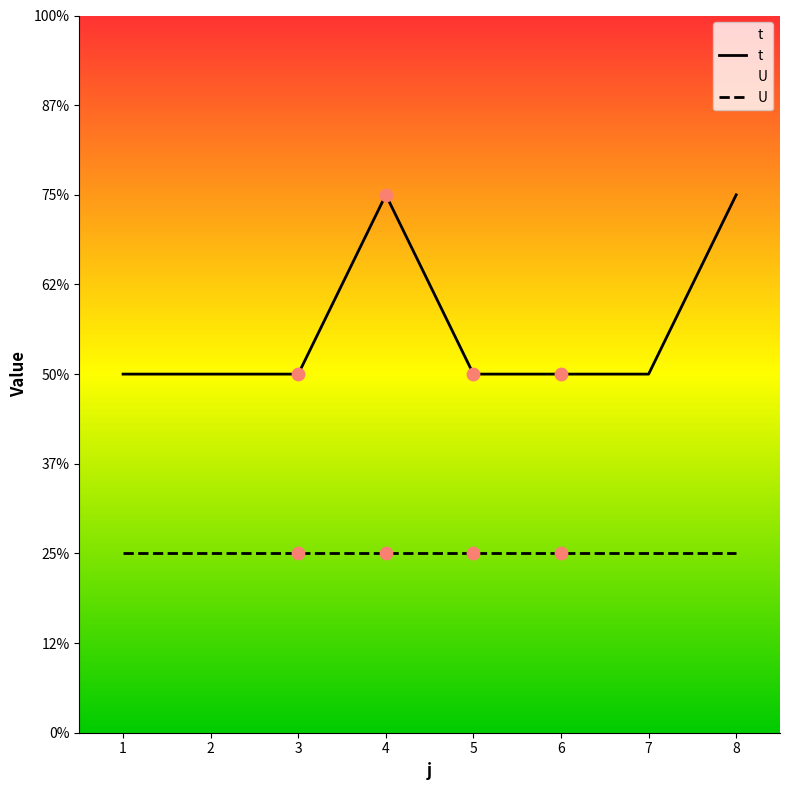

Between 8 and 1, which is larger?

8